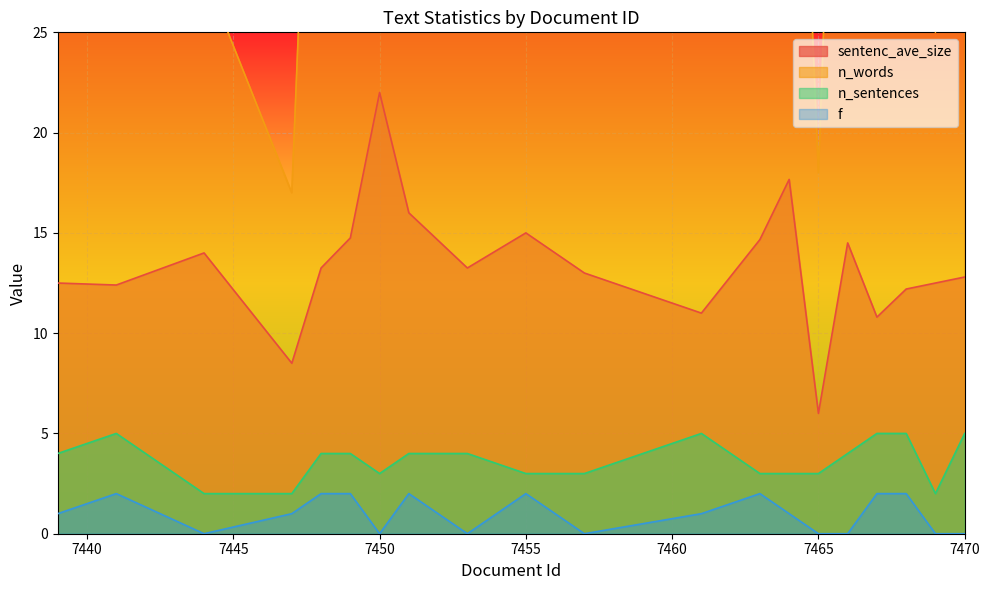

What is the difference between the maximum and minimum values in the n_sentences series?

3.0